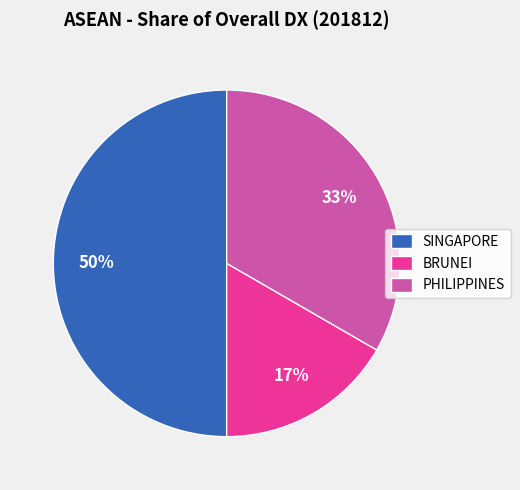

Which slice is the largest?

SINGAPORE